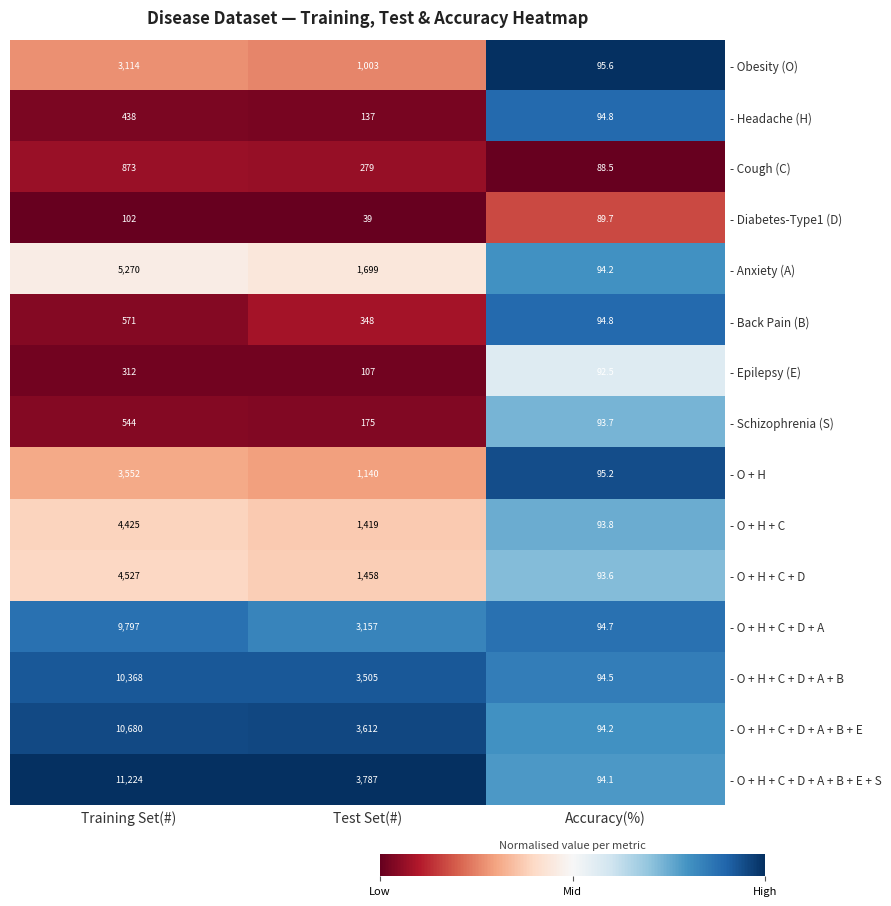

At Test Set(#), list the series in order from largest to smallest.

- O + H + C + D + A + B + E + S, - O + H + C + D + A + B + E, - O + H + C + D + A + B, - O + H + C + D + A, - Anxiety (A), - O + H + C + D, - O + H + C, - O + H, - Obesity (O), - Back Pain (B), - Cough (C), - Schizophrenia (S), - Headache (H), - Epilepsy (E), - Diabetes-Type1 (D)